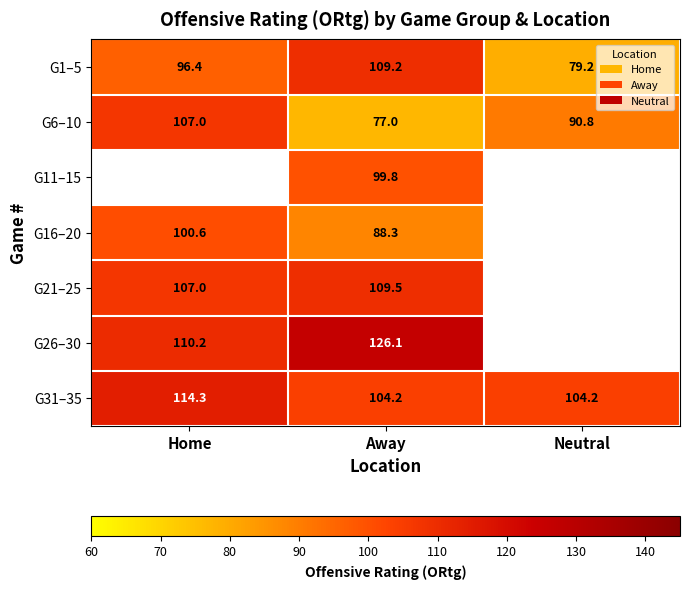

At which category is the sum across all series the highest?

Away